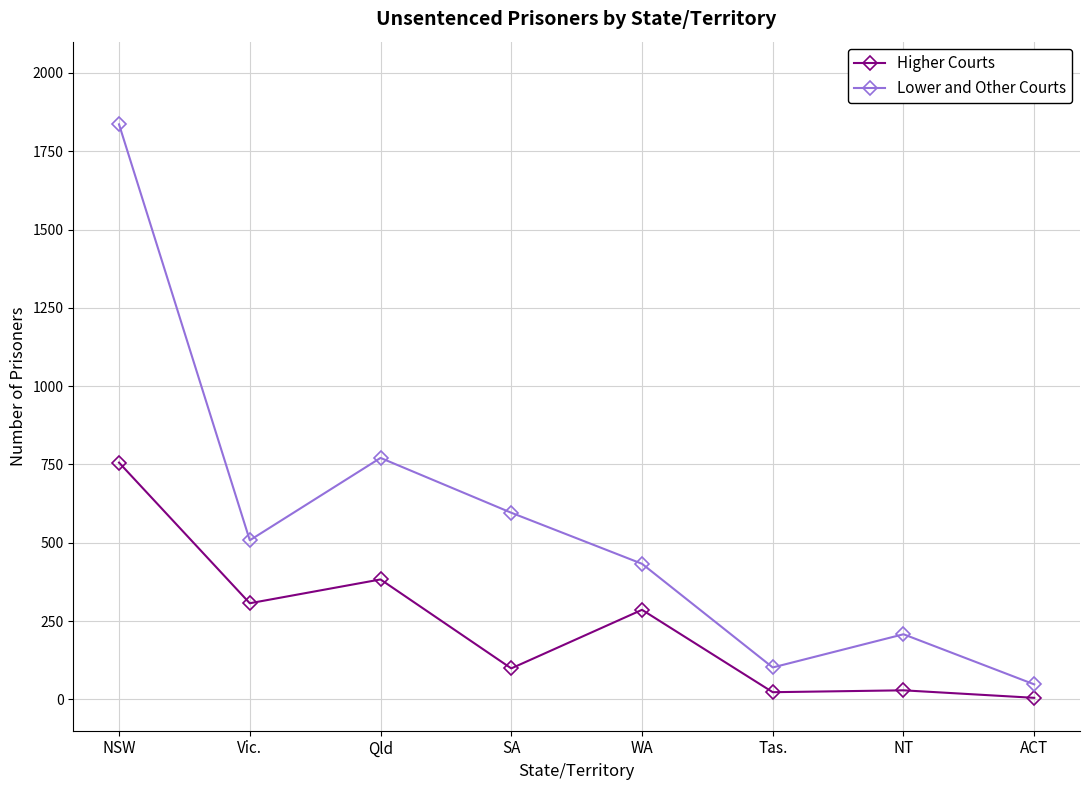

True or false: Higher Courts and Lower and Other Courts cross at least once.

False